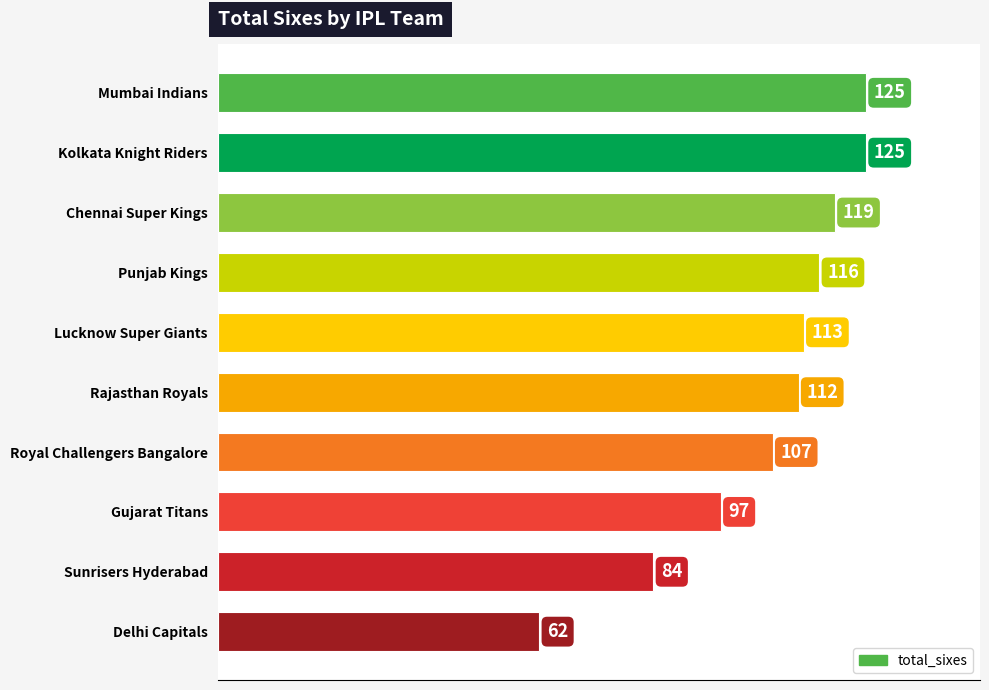

At which label is the value closest to 93?

Gujarat Titans